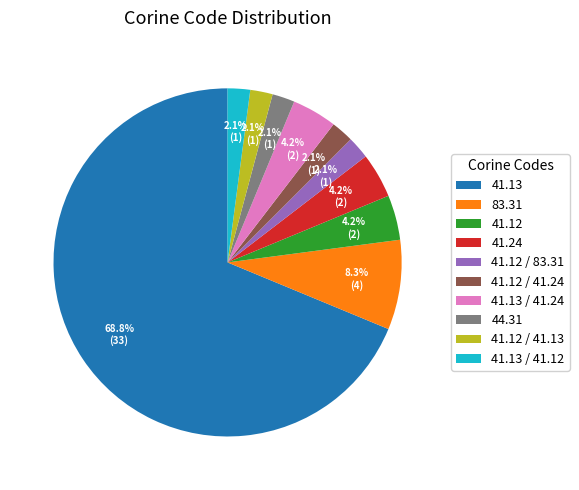

Which category has the biggest portion of the pie?

41.13